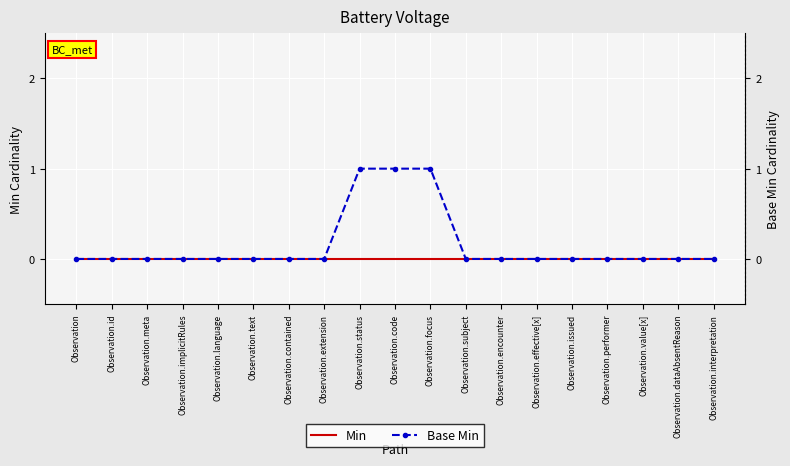

True or false: Min and Base Min intersect in this chart.

False